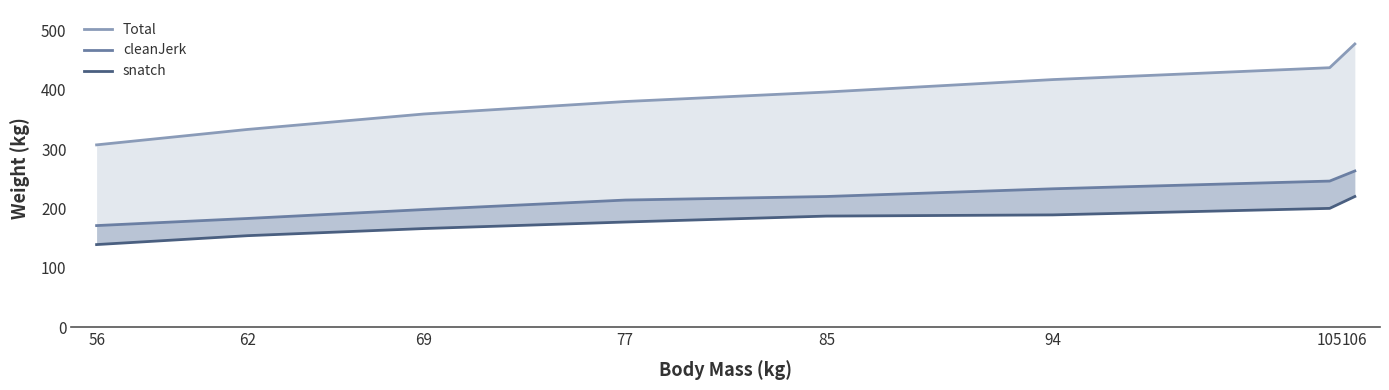

Count the snatch values in the range 166 to 200.

5